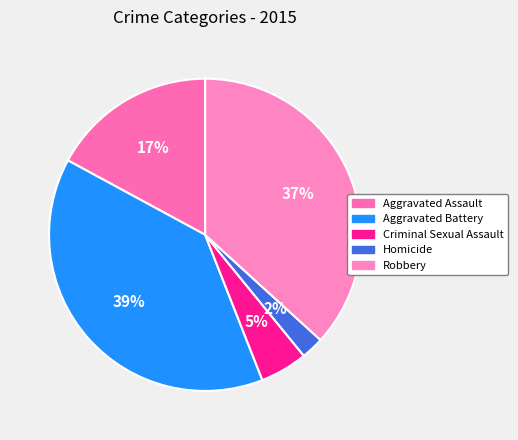

What percentage is the Homicide slice, to the nearest percent?

2%